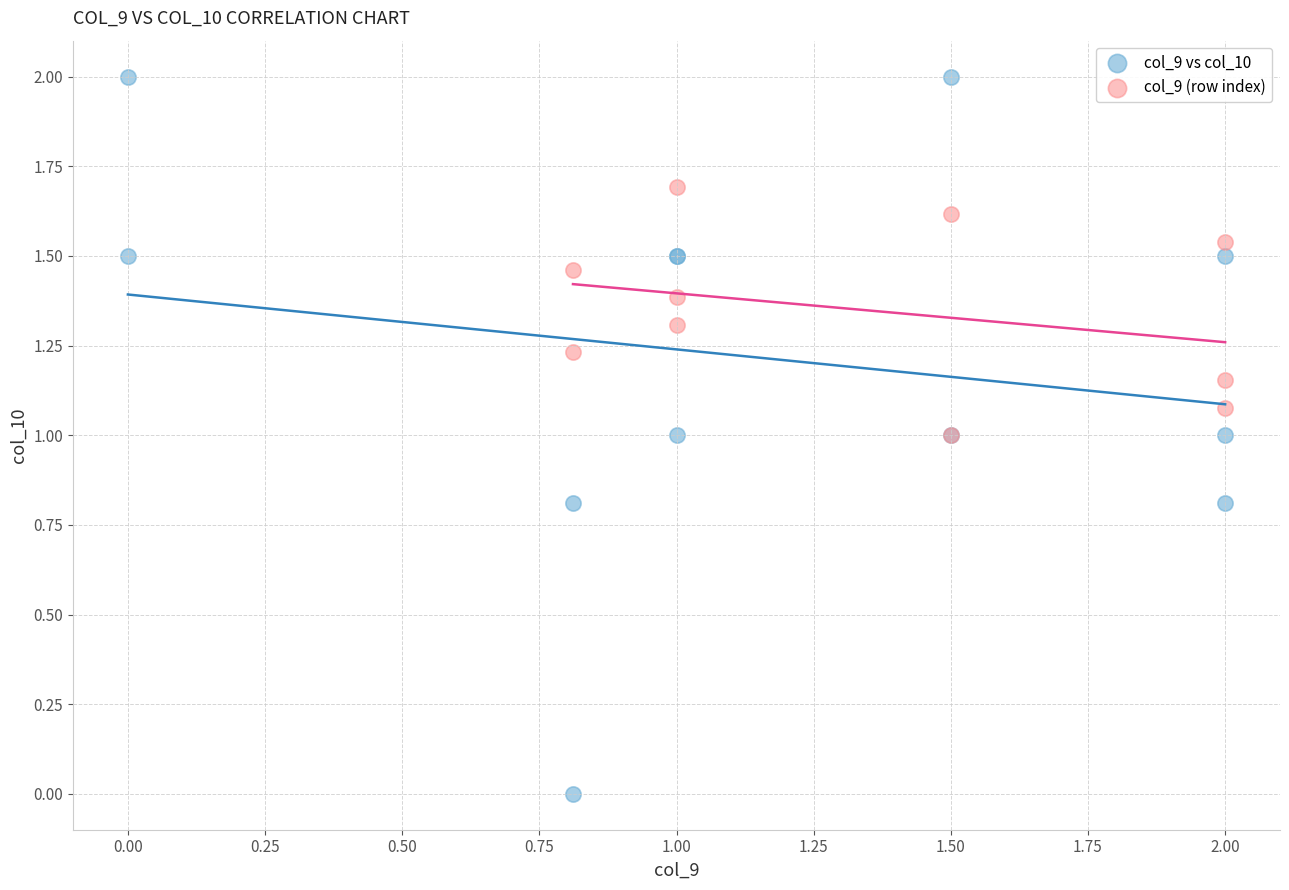

Which series contains the lowest Y value?

col_9 vs col_10